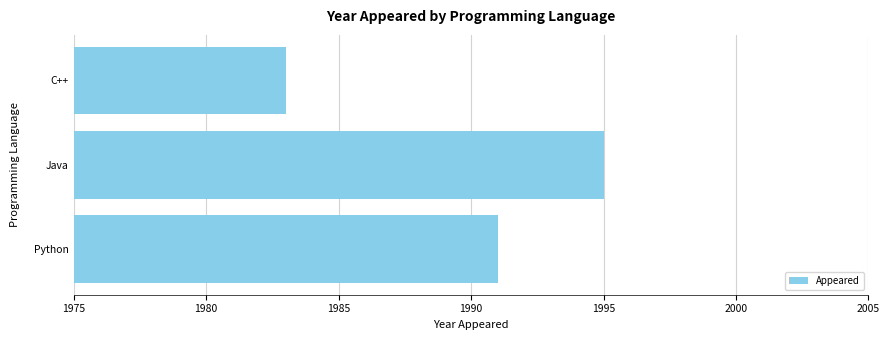

True or false: the data shows 2646 at Python.

False